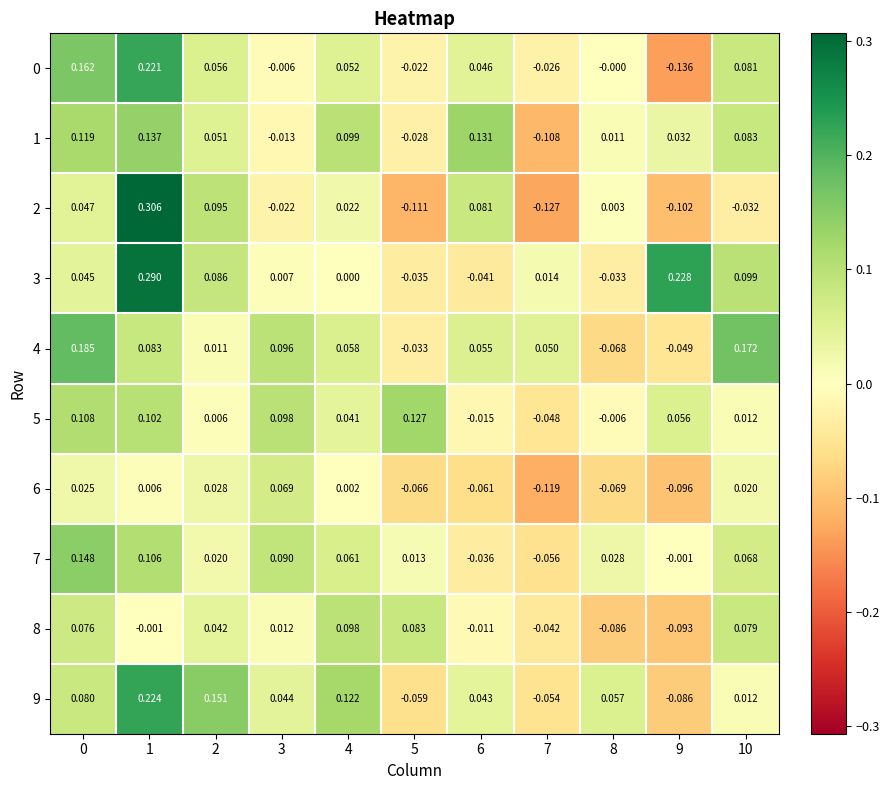

Is the value of 9 at 2 greater than the value of 5 at 0?

Yes